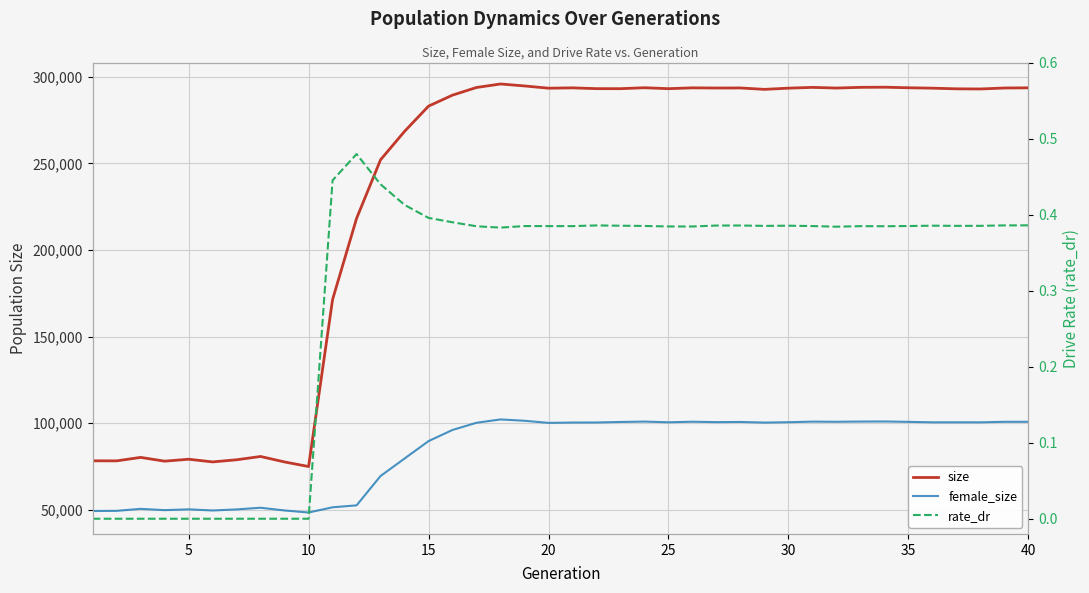

True or false: female_size and size cross at least once.

False